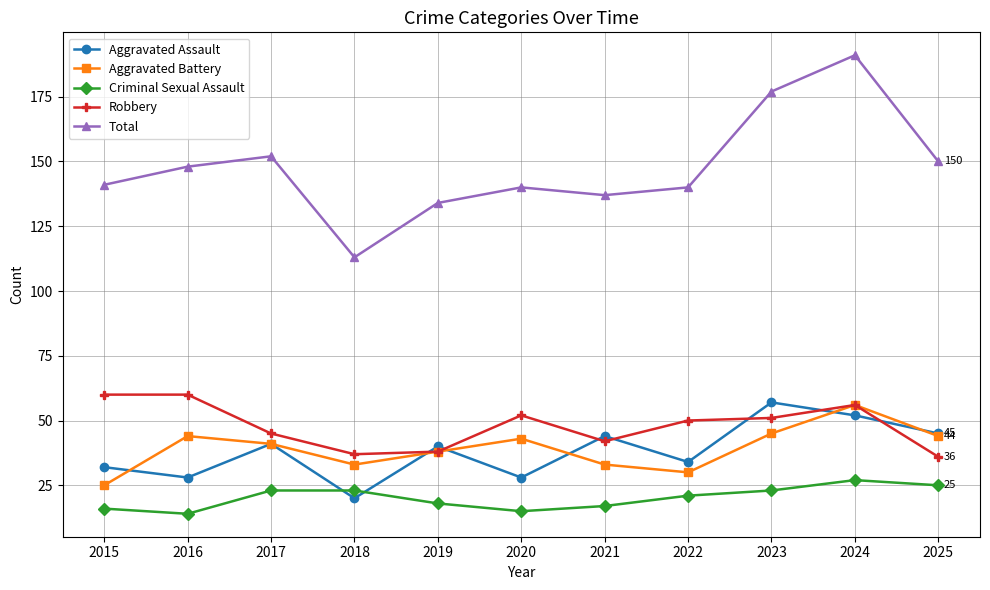

Reading left to right, transcribe all the data shown in this chart.

Aggravated Assault: 32	28	41	20	40	28	44	34	57	52	45
Aggravated Battery: 25	44	41	33	38	43	33	30	45	56	44
Criminal Sexual Assault: 16	14	23	23	18	15	17	21	23	27	25
Robbery: 60	60	45	37	38	52	42	50	51	56	36
Total: 141	148	152	113	134	140	137	140	177	191	150